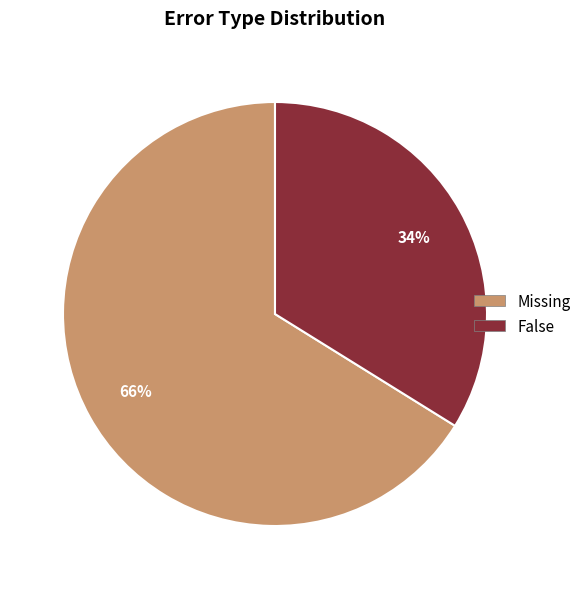

How many slices are in this pie chart?

2